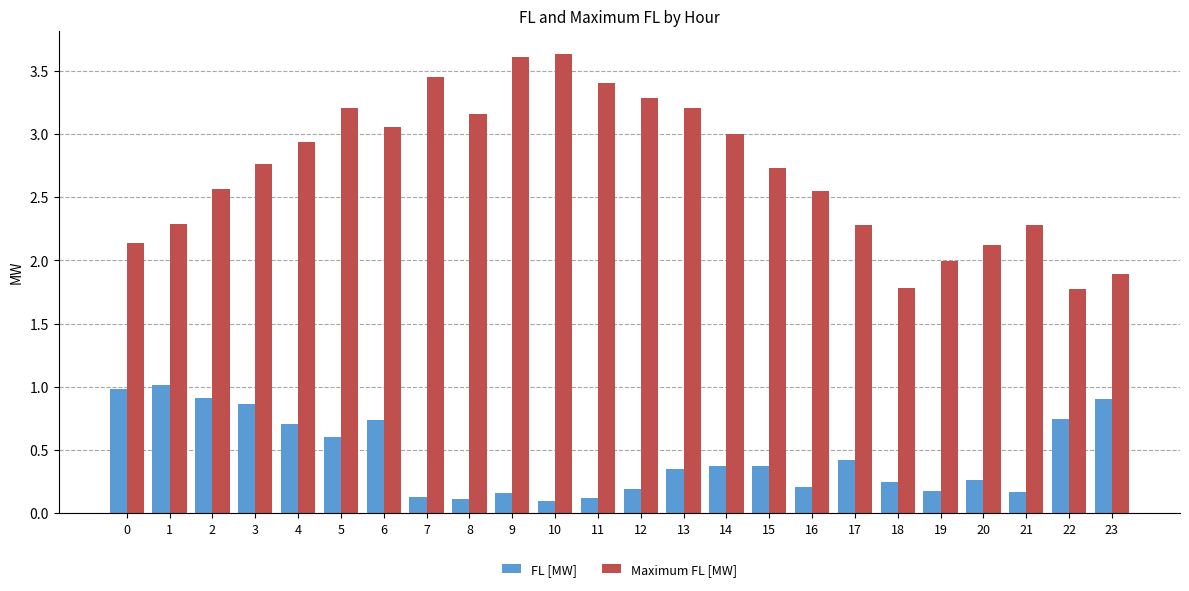

What is the average value of the Maximum FL [MW] series?

2.7